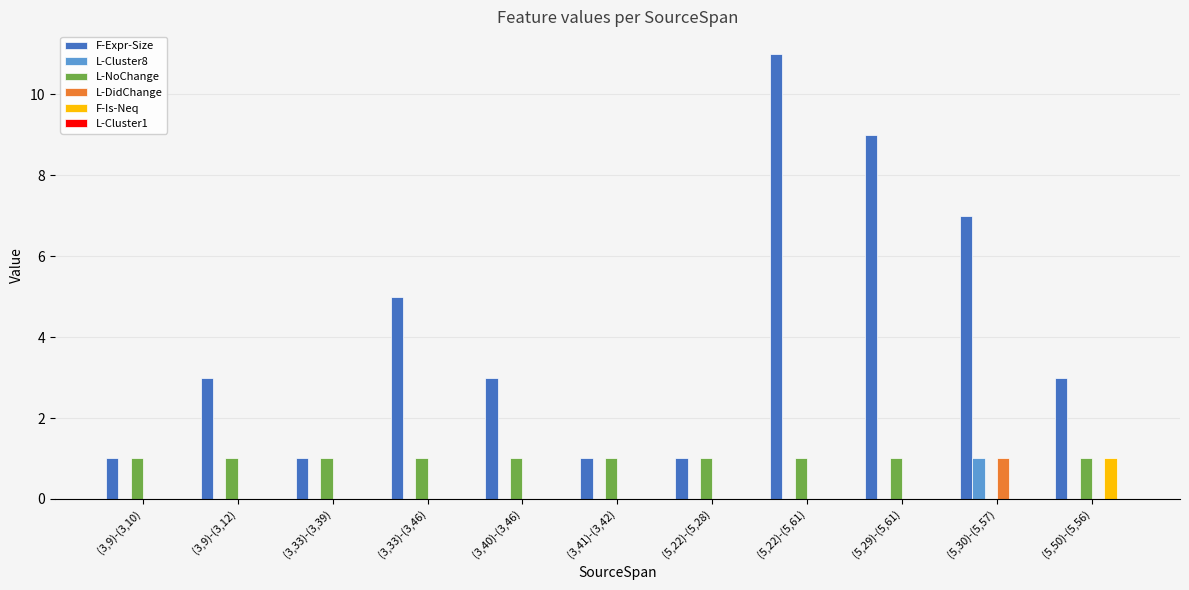

Which series has the largest total across all categories?

F-Expr-Size